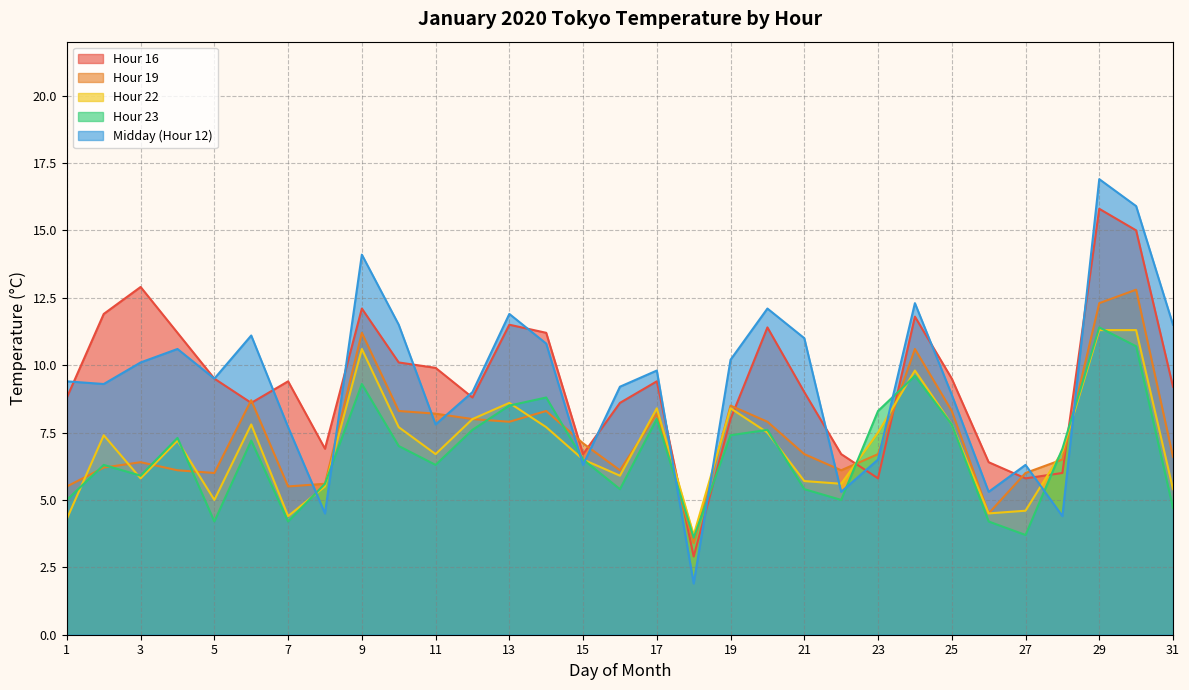

True or false: Hour 19 has a value of 6.1 at 16.

True